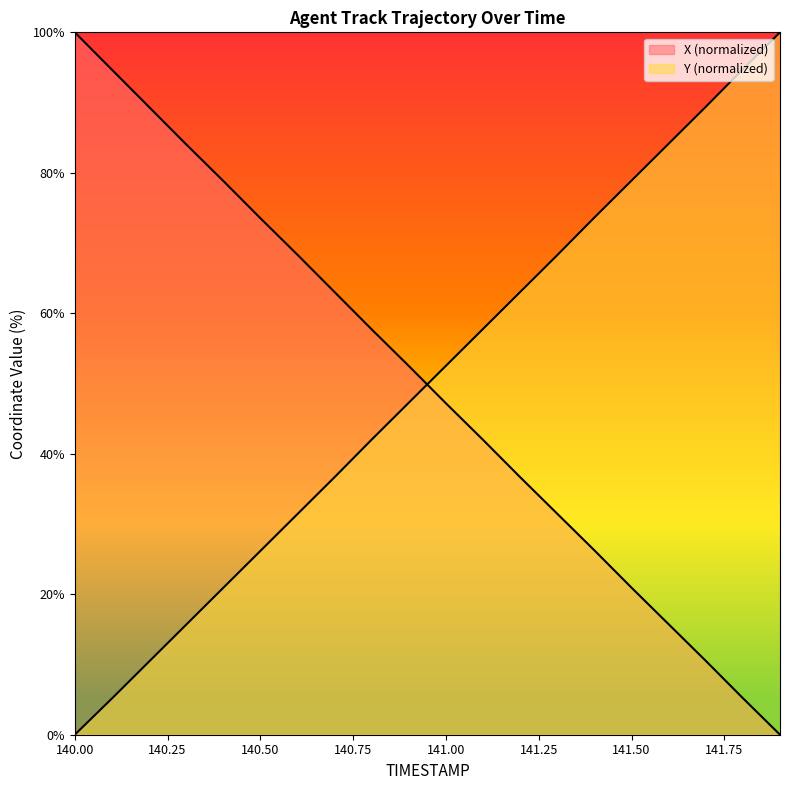

How many lines are shown in the chart?

2